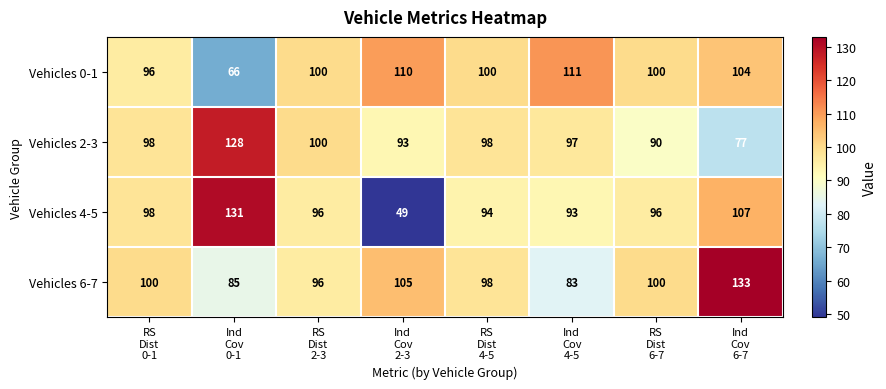

Which series has the largest total across all categories?

Vehicles 6-7